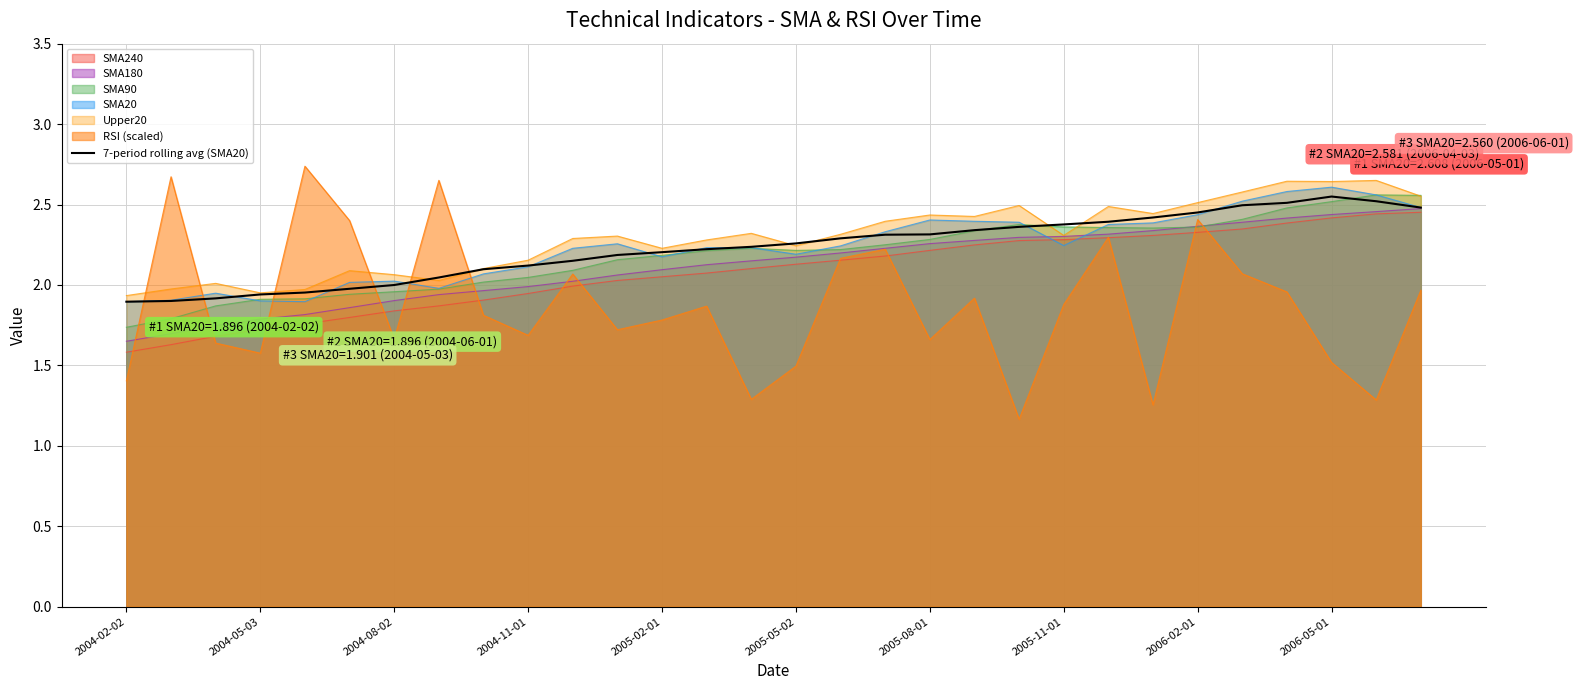

Between 2004-02-02 and 28, which is larger?

28